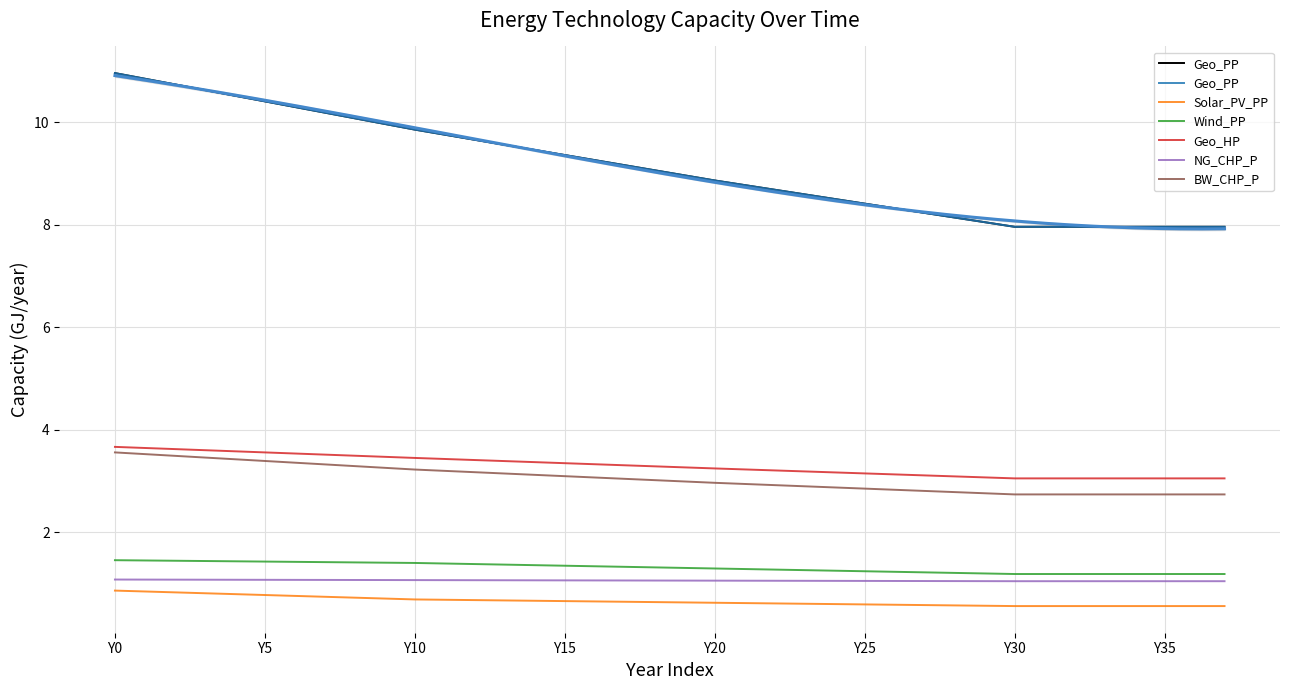

What is the average value of the Wind_PP series?

1.3